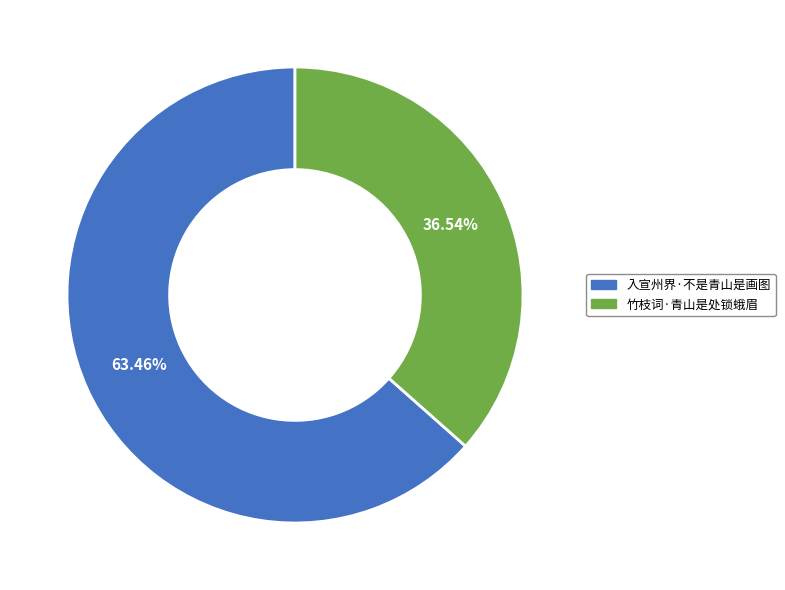

How many slices are in this pie chart?

2